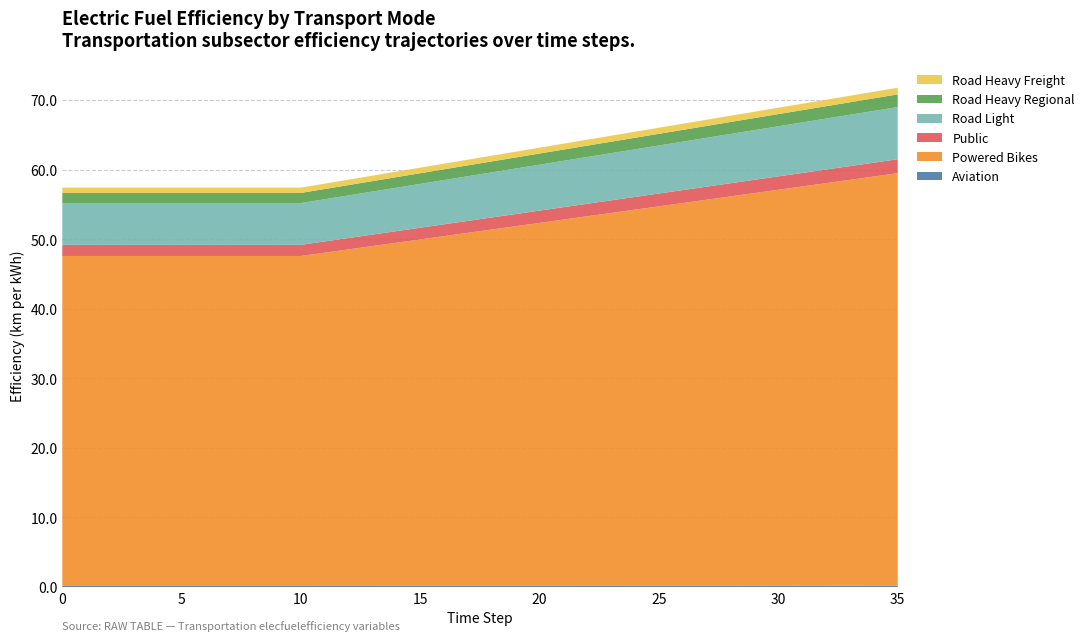

Reading left to right, list all the values displayed in this chart.

Aviation: 0.2	0.2	0.2	0.2	0.2	0.2	0.2	0.2	0.2	0.2	0.2	0.2	0.2	0.2	0.2	0.2	0.2	0.2	0.2	0.2	0.2	0.2	0.2	0.2	0.2	0.2	0.2	0.2	0.2	0.2	0.2	0.2	0.2	0.2	0.2	0.2
Powered Bikes: 47.4	47.4	47.4	47.4	47.4	47.4	47.4	47.4	47.4	47.4	47.4	47.9	48.4	48.8	49.3	49.8	50.3	50.7	51.2	51.7	52.2	52.6	53.1	53.6	54.1	54.5	55.0	55.5	56.0	56.4	56.9	57.4	57.9	58.3	58.8	59.3
Public: 1.6	1.6	1.6	1.6	1.6	1.6	1.6	1.6	1.6	1.6	1.6	1.6	1.6	1.7	1.7	1.7	1.7	1.7	1.7	1.8	1.8	1.8	1.8	1.8	1.8	1.8	1.9	1.9	1.9	1.9	1.9	1.9	2.0	2.0	2.0	2.0
Road Light: 6.0	6.0	6.0	6.0	6.0	6.0	6.0	6.0	6.0	6.0	6.0	6.1	6.1	6.2	6.2	6.3	6.4	6.4	6.5	6.5	6.6	6.7	6.7	6.8	6.8	6.9	7.0	7.0	7.1	7.1	7.2	7.3	7.3	7.4	7.4	7.5
Road Heavy Regional: 1.5	1.5	1.5	1.5	1.5	1.5	1.5	1.5	1.5	1.5	1.5	1.5	1.5	1.5	1.5	1.5	1.5	1.6	1.6	1.6	1.6	1.6	1.6	1.6	1.7	1.7	1.7	1.7	1.7	1.7	1.8	1.8	1.8	1.8	1.8	1.8
Road Heavy Freight: 0.8	0.8	0.8	0.8	0.8	0.8	0.8	0.8	0.8	0.8	0.8	0.8	0.8	0.8	0.8	0.8	0.8	0.8	0.8	0.8	0.8	0.8	0.9	0.9	0.9	0.9	0.9	0.9	0.9	0.9	0.9	0.9	0.9	0.9	0.9	1.0